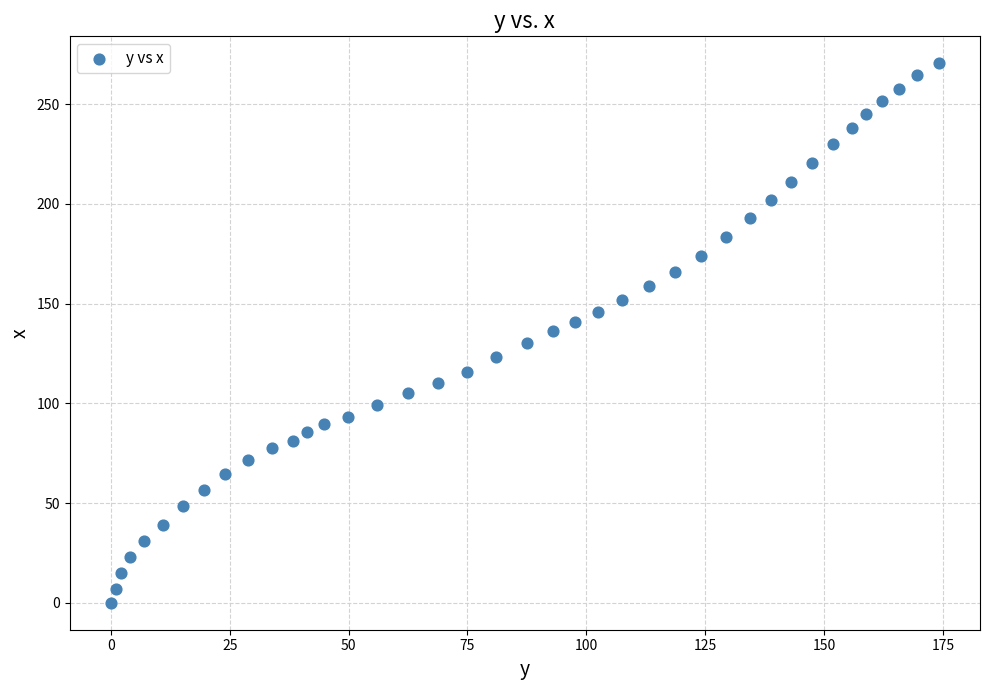

What is the range of X values (max minus min)?

174.1